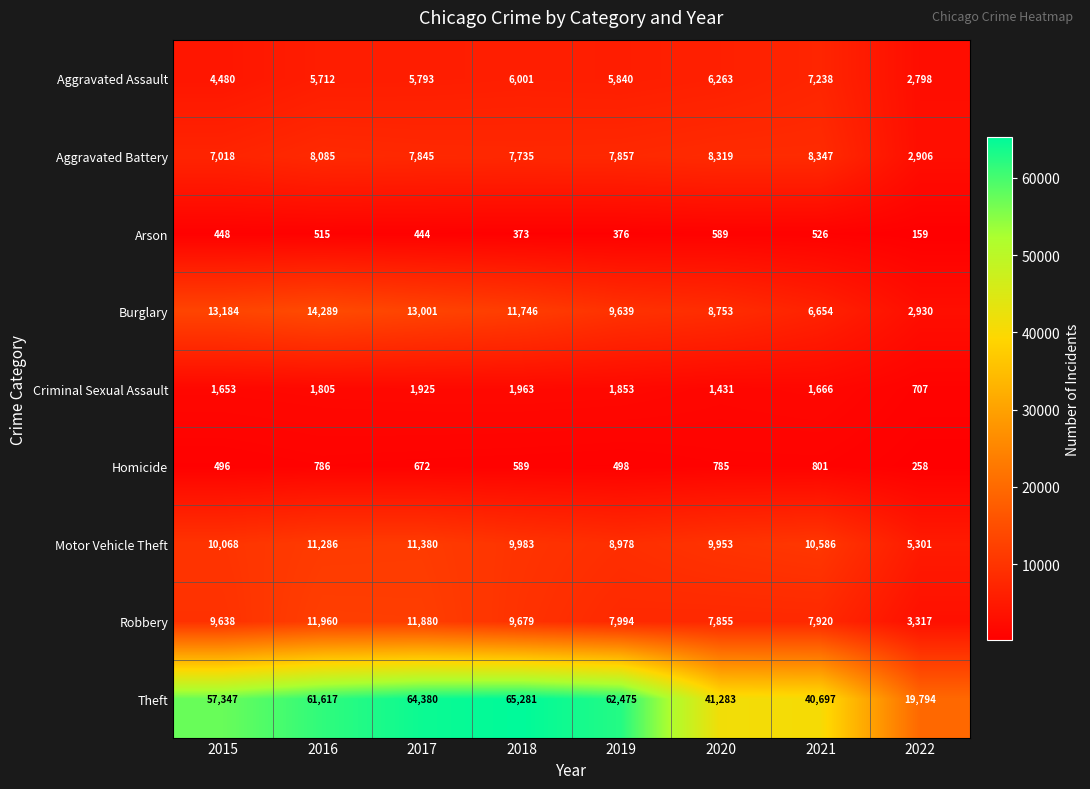

Which series has the largest range (max minus min)?

Theft